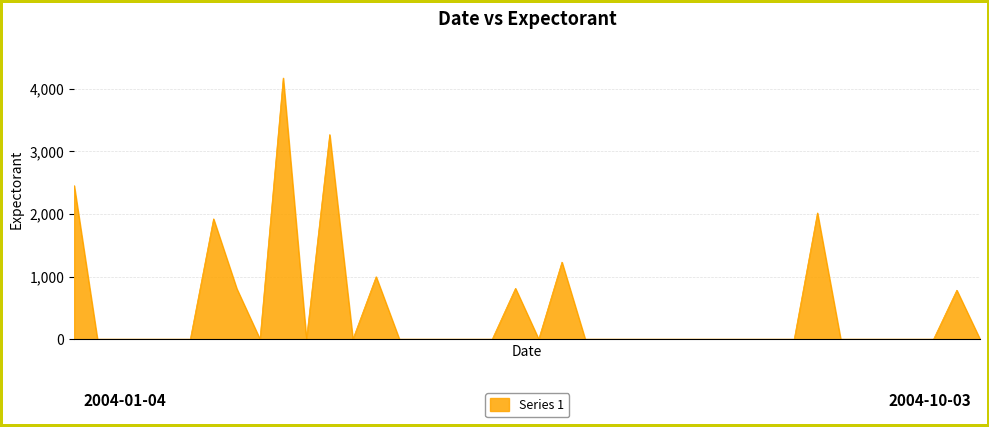

What is the difference between the maximum and minimum values?

4170.9